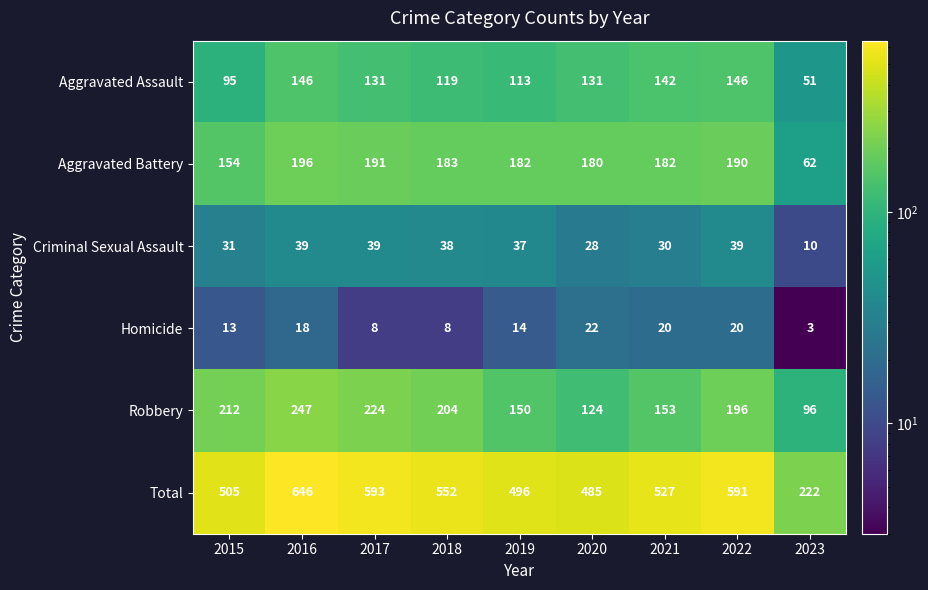

The Total series shows 401 at 2022. True or false?

False